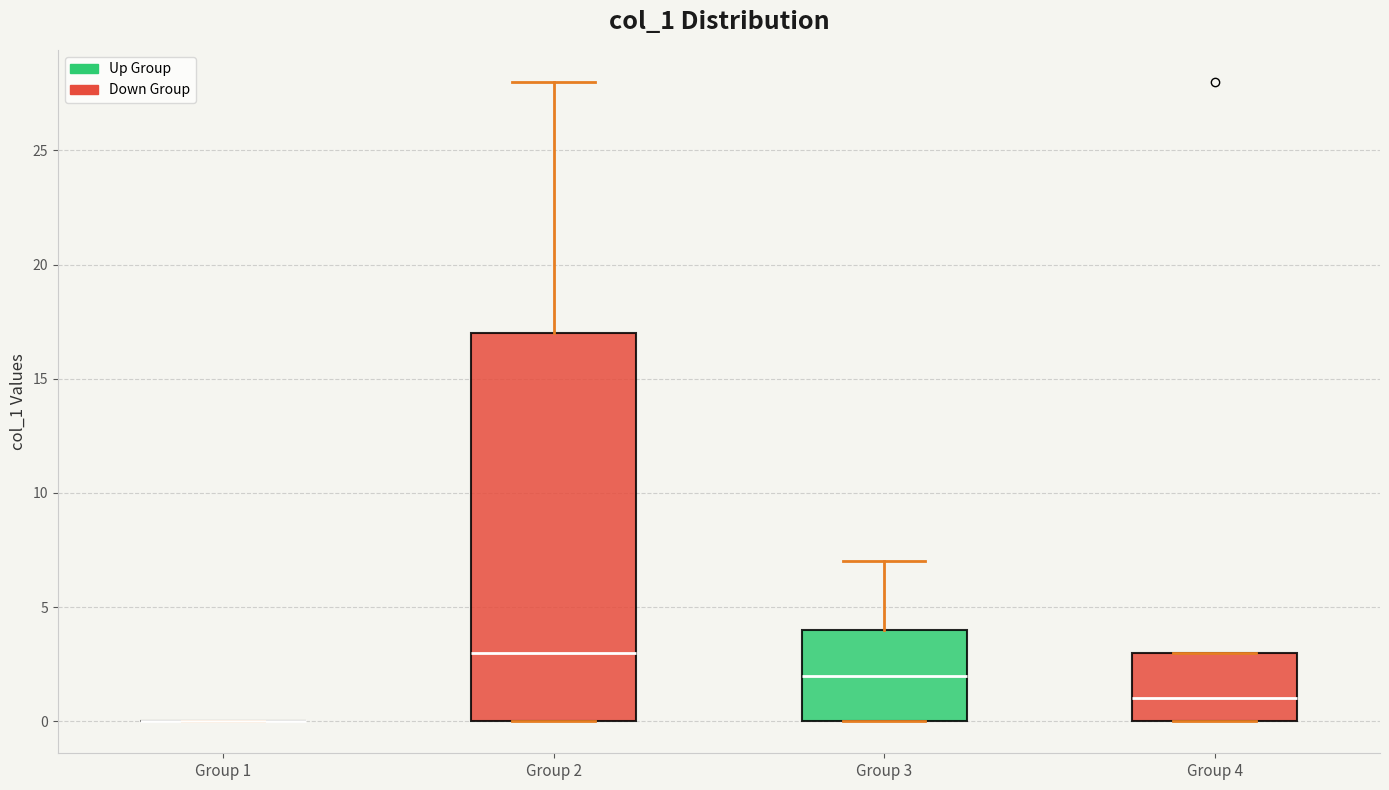

Reading left to right, read every box against the y-axis: the position of its median line, the range the box covers, and the ends of its whiskers. The values are not printed on the chart, so give them approximately, as read against the axis.

Group 1: box collapsed to a line at 0, whiskers 0 to 0
Group 2: median 3, box 0 to 17, whiskers 0 to 28
Group 3: median 2, box 0 to 4, whiskers 0 to 7
Group 4: median 1, box 0 to 3, whiskers 0 to 3